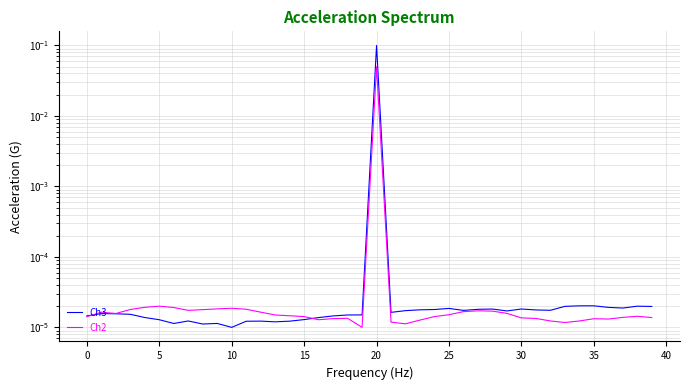

List the series in order of their overall mean, lowest first.

Ch2, Ch3